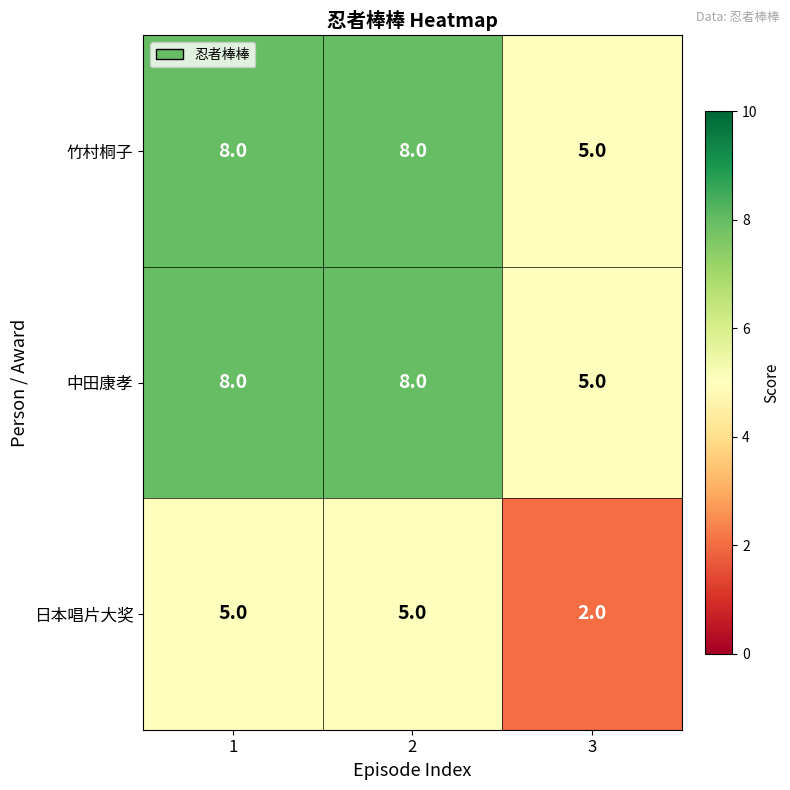

Is it true that 竹村桐子 equals 8 at 2?

True